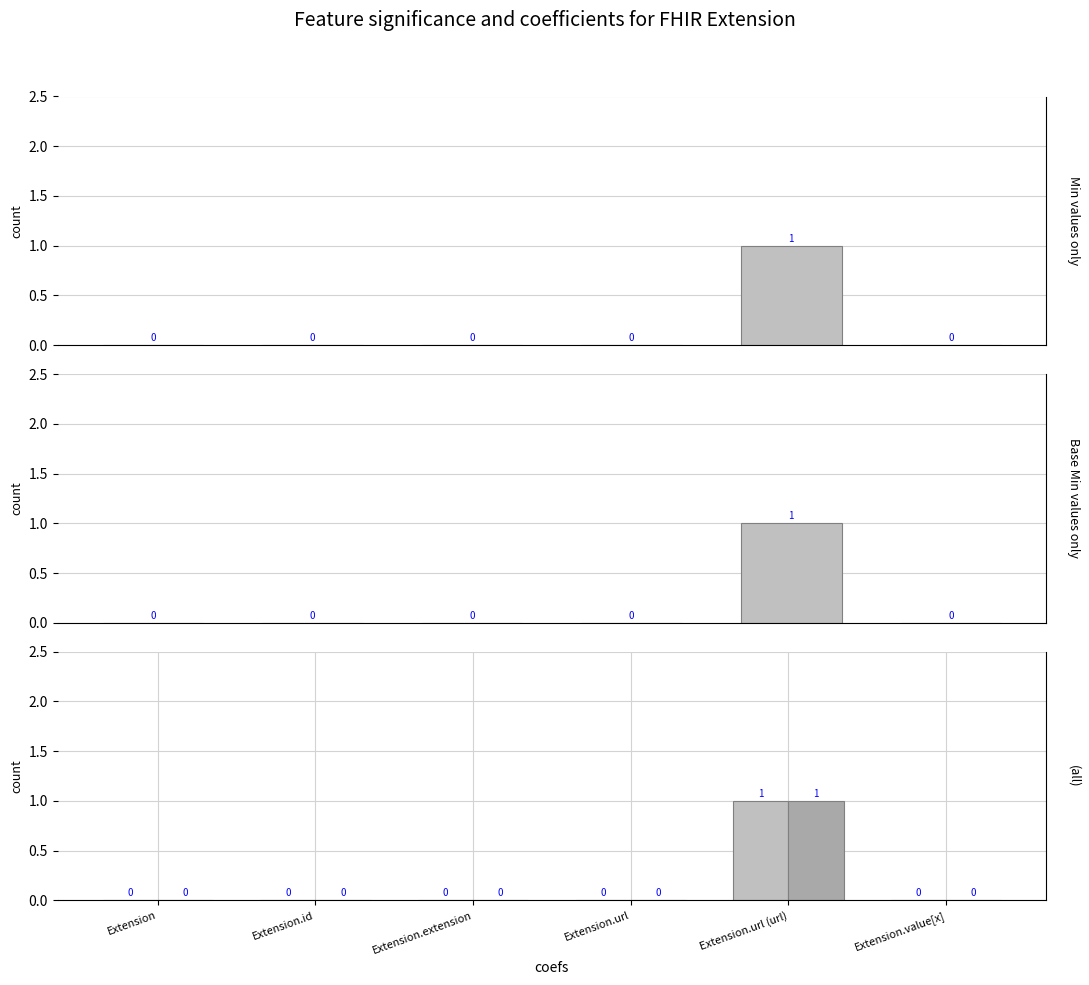

How many values in Base Min are above zero?

1